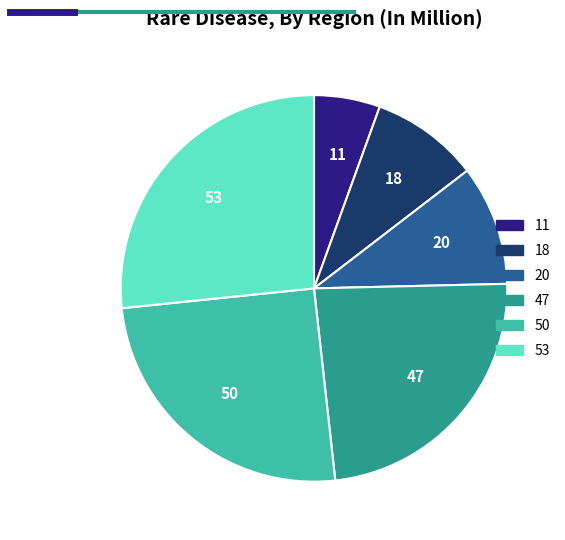

What is the largest slice in the pie chart?

53